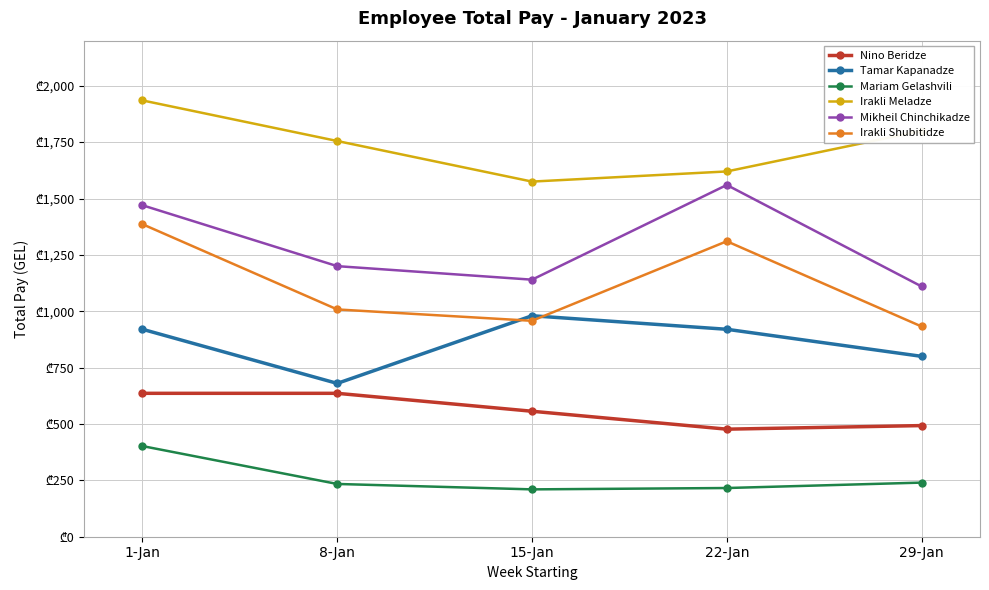

Is the value of Irakli Meladze at 15-Jan greater than the value of Nino Beridze at 29-Jan?

Yes